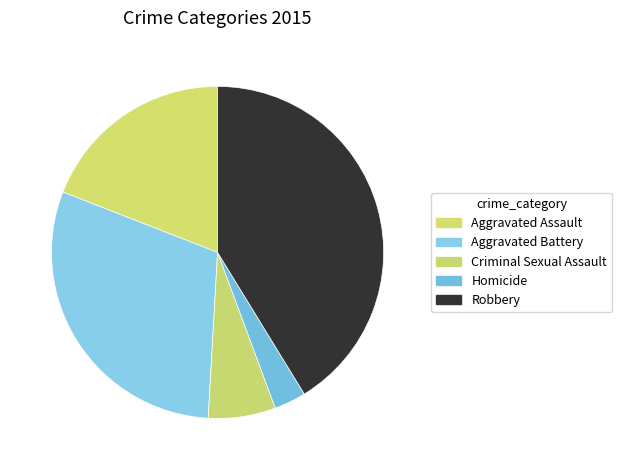

Which slice is the largest?

Robbery